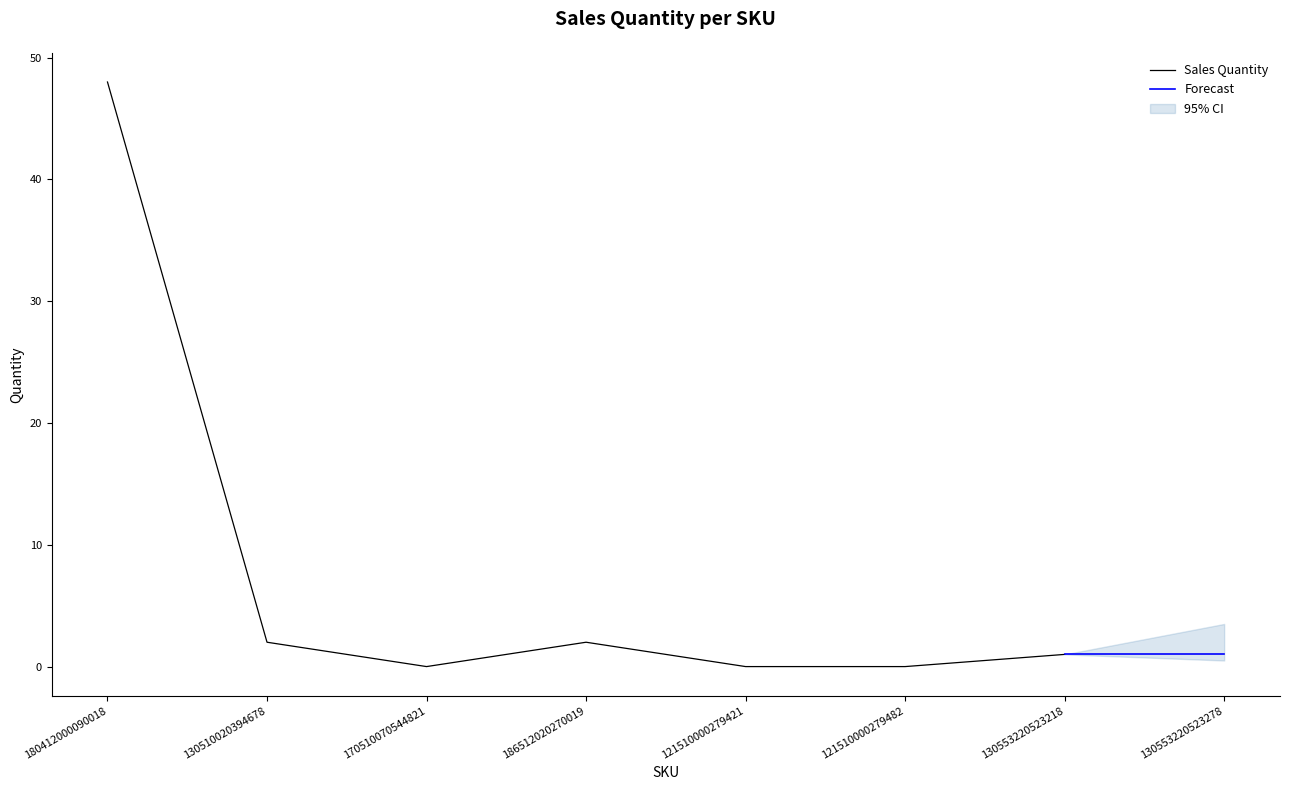

What is the sum of all values?

54